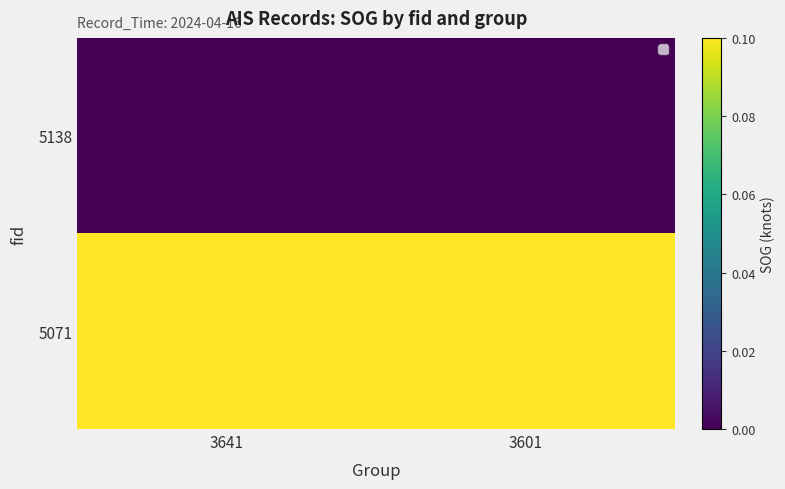

Rank the series by their average value, from lowest to highest.

5138, 5071